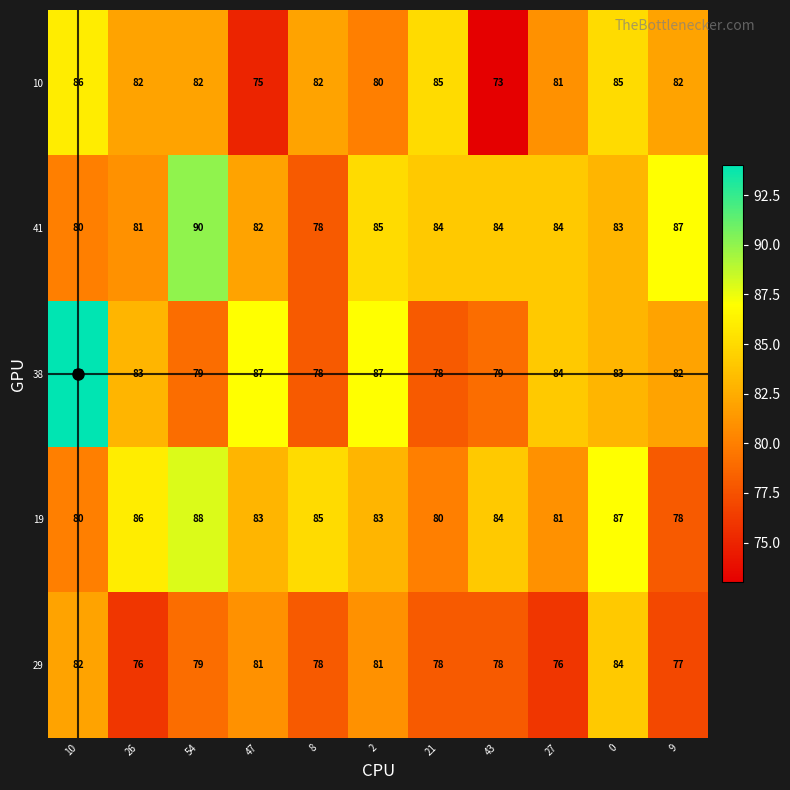

What is the greatest value displayed?

94